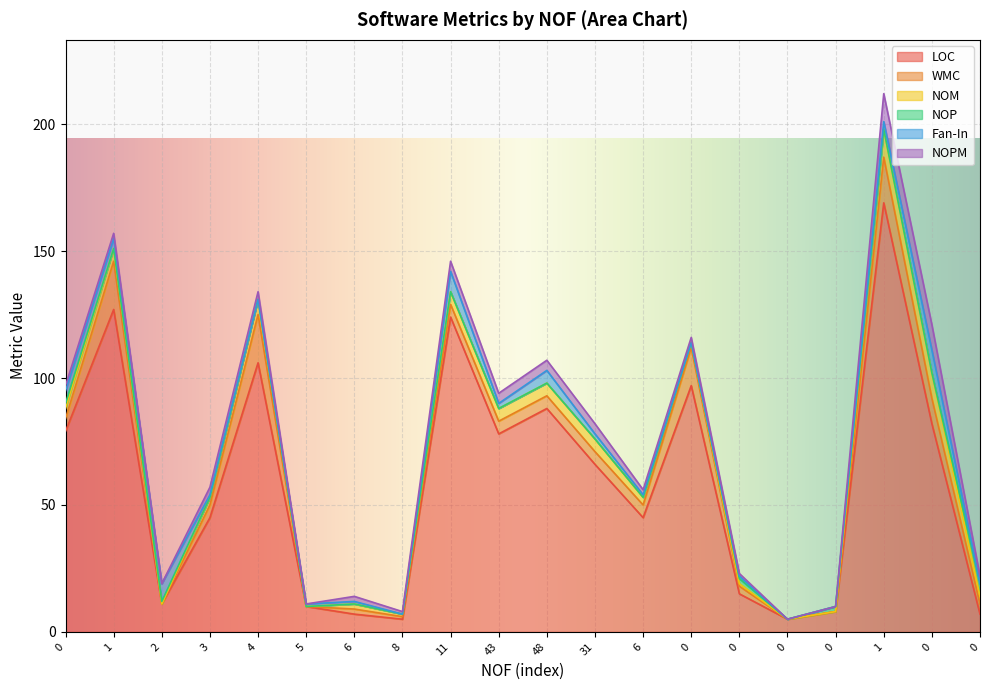

How many series are shown in this chart?

6